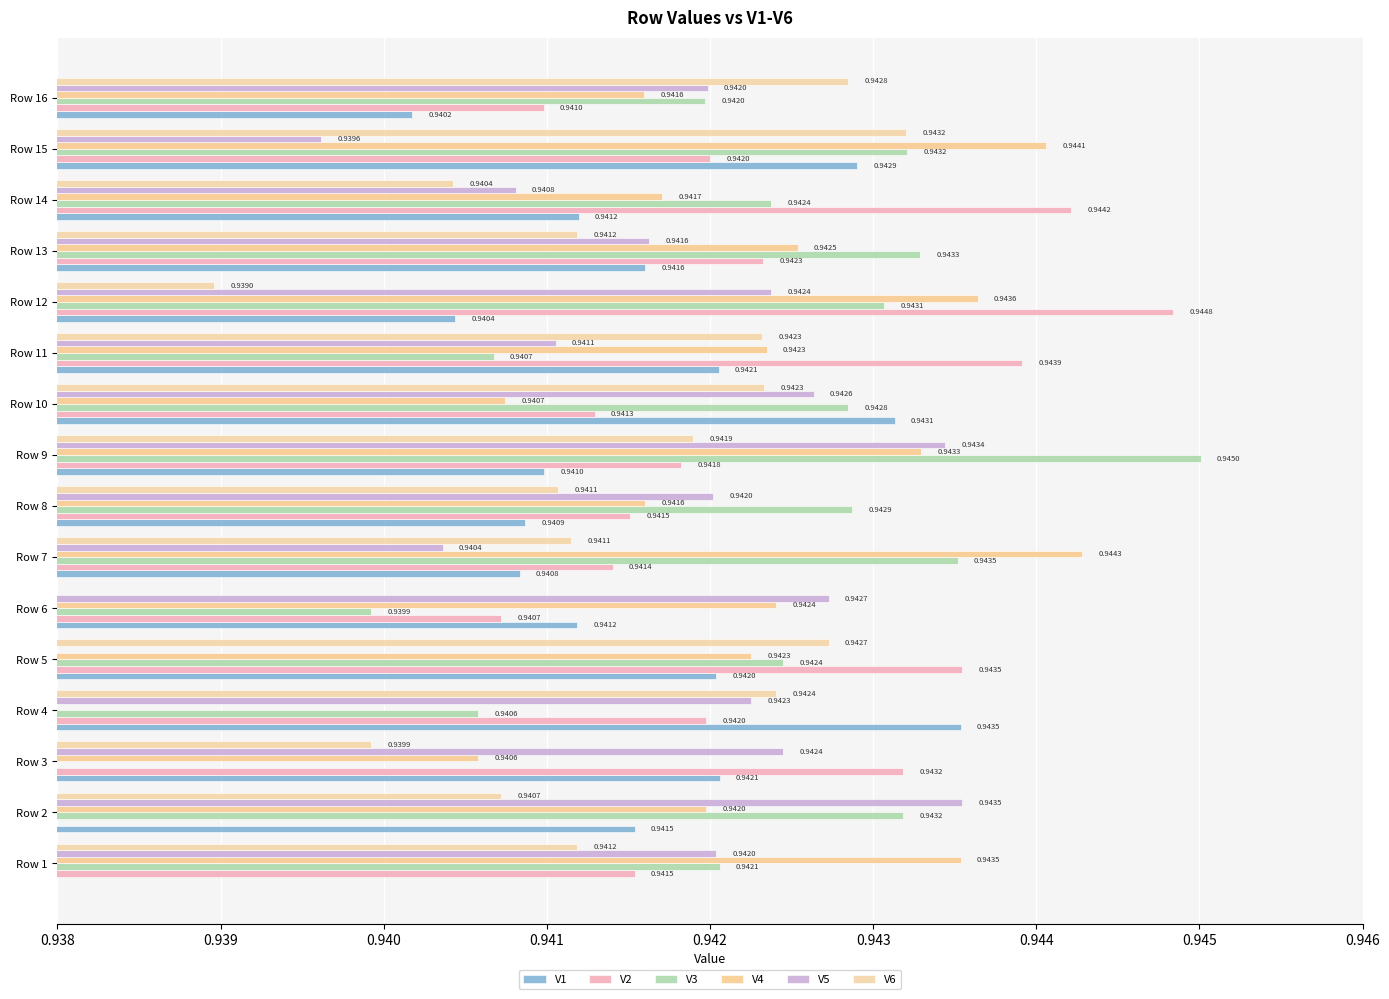

What is the average value of the V4 series?

0.9